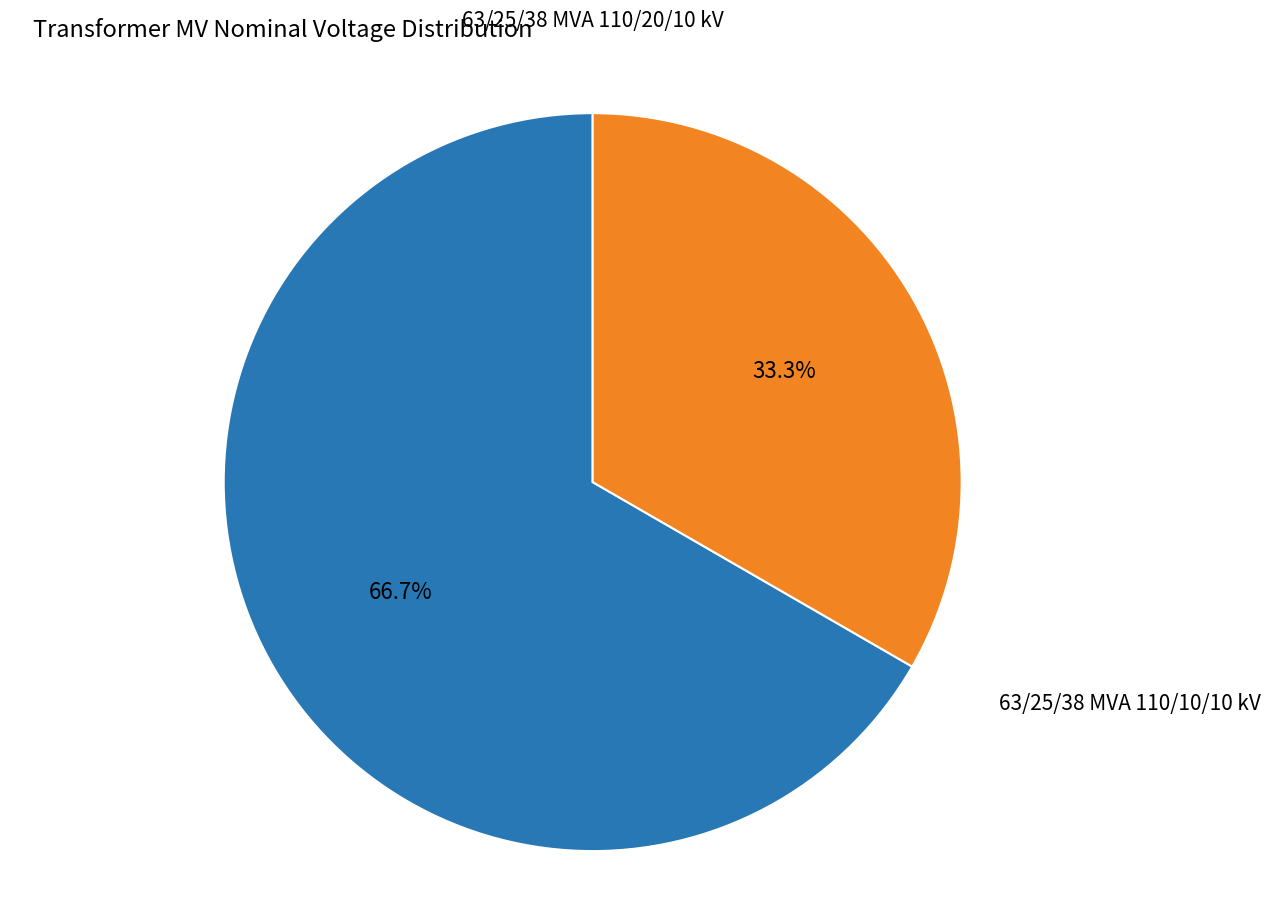

Is there any slice that represents more than half of the pie?

Yes